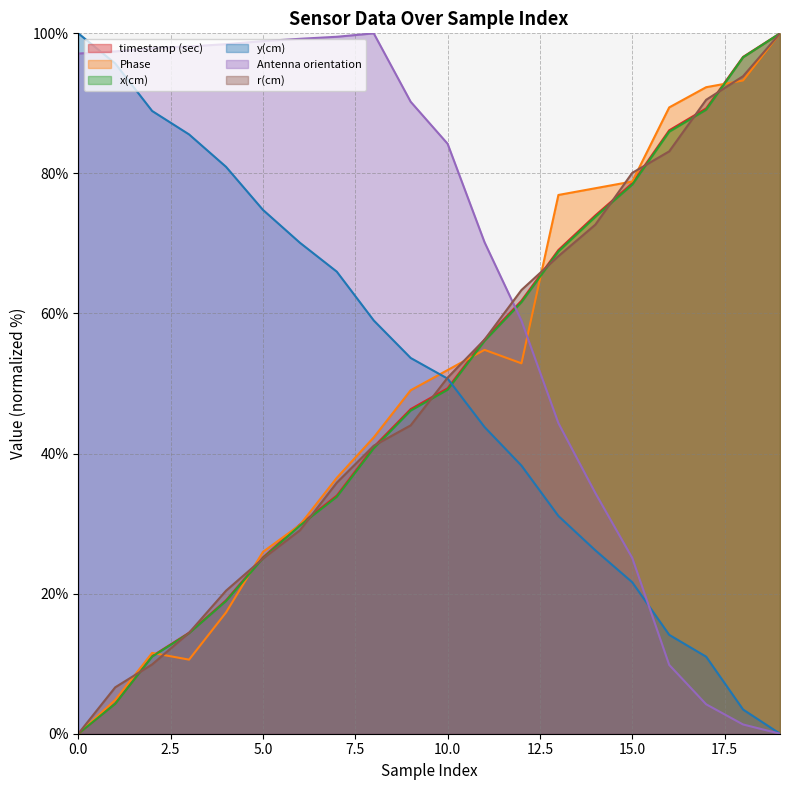

Rank the series by their maximum value, from lowest to highest.

timestamp (sec), Phase, x(cm), y(cm), Antenna orientation, r(cm)